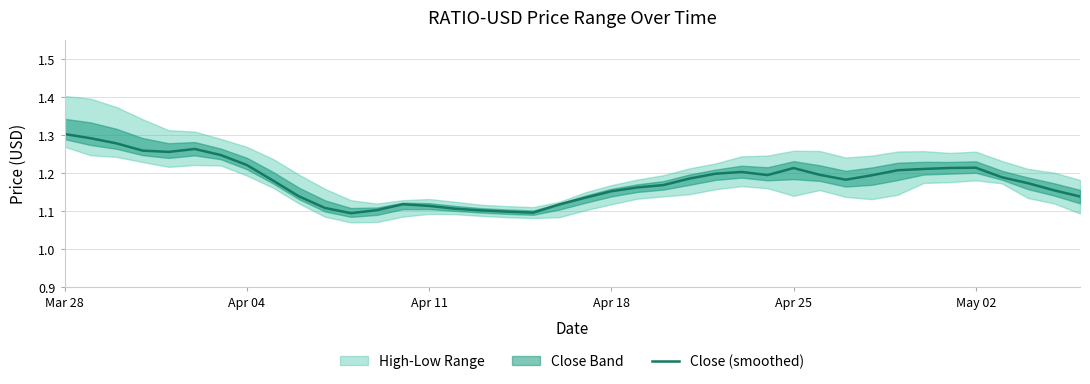

Is it true that Close (smoothed) equals 2.0 at Apr 25?

False